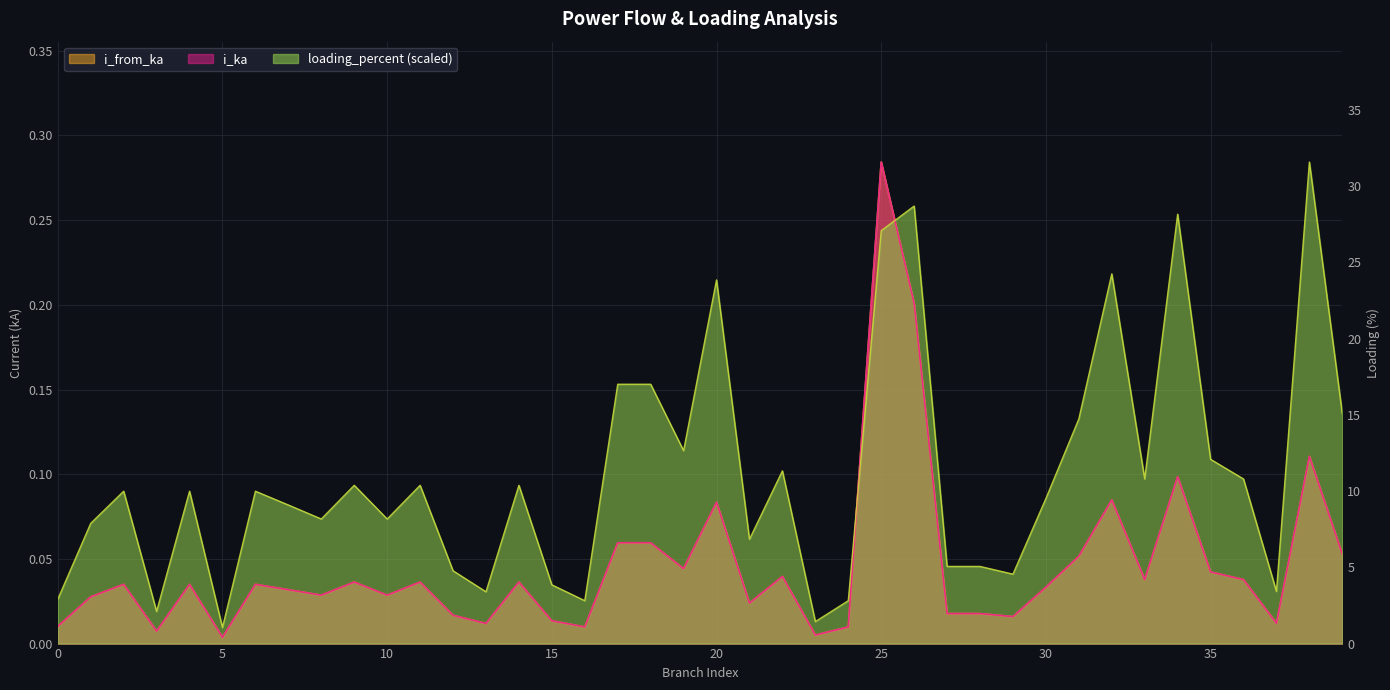

Is it true that loading_percent equals 2.7 at 24?

True